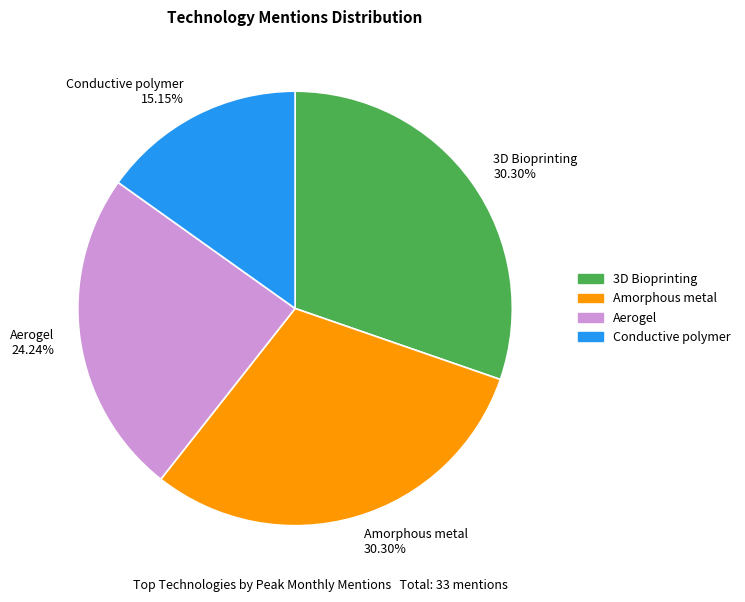

What is the smallest slice in the pie chart?

Conductive polymer 15.15%